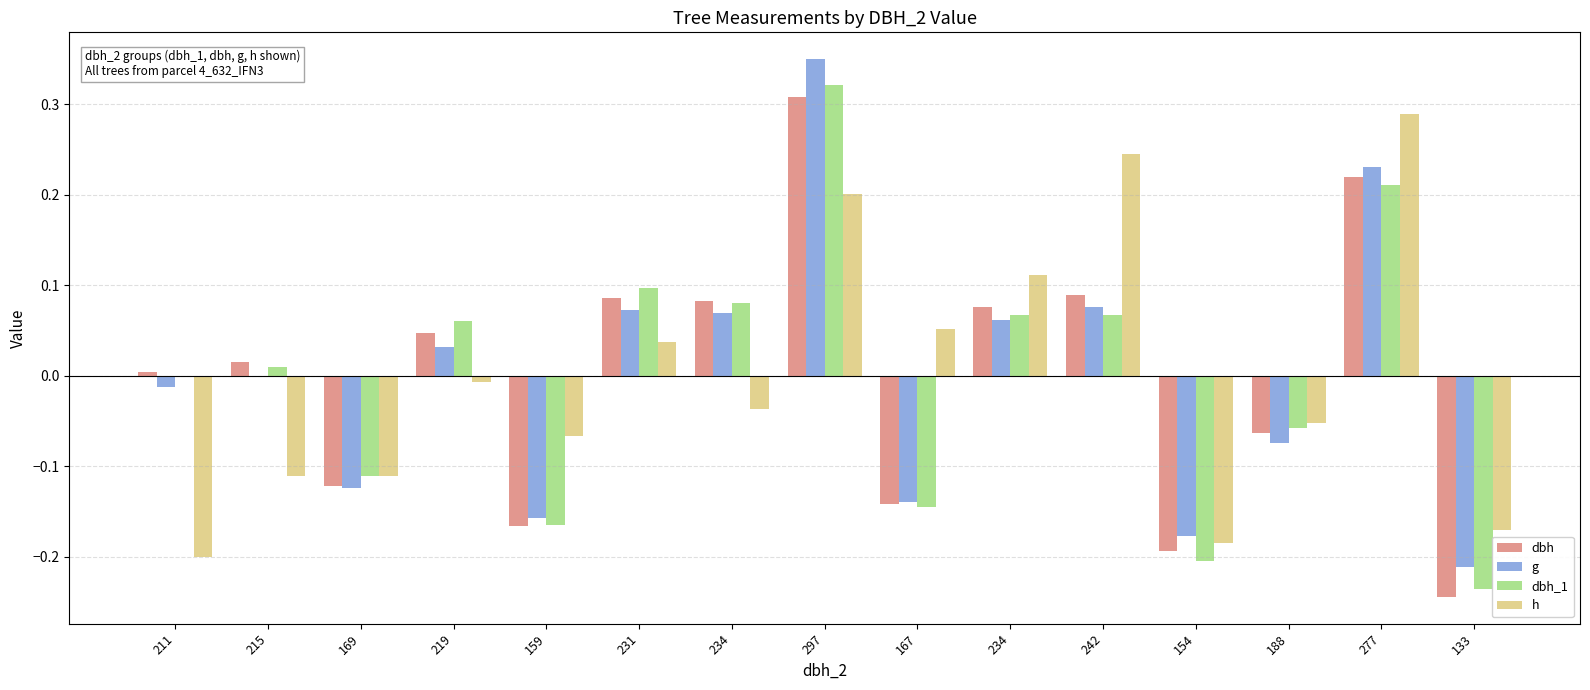

How many categories are shown in the chart?

15